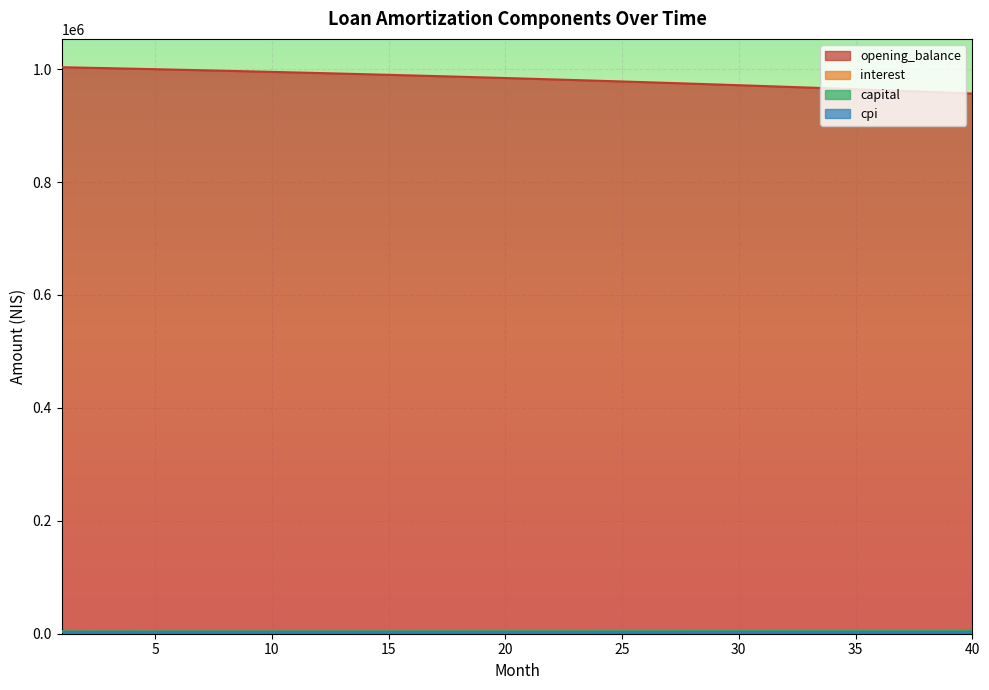

Reading right to left, what are all the values shown in this chart?

opening_balance: 956741.1	958306.7	959851.3	961375.0	962878.1	964360.5	965822.4	967264.0	968685.4	970086.6	971467.9	972829.2	974170.8	975492.7	976795.1	978078.1	979341.8	980586.2	981811.6	983018.1	984205.6	985374.5	986524.7	987656.4	988769.7	989864.6	990941.4	992000.2	993040.9	994063.8	995068.9	996056.4	997026.3	997978.8	998913.9	999831.8	1000732.7	1001616.4	1002483.3	1003333.3
interest: 3986.4	3992.9	3999.4	4005.7	4012.0	4018.2	4024.3	4030.3	4036.2	4042.0	4047.8	4053.5	4059.0	4064.6	4070.0	4075.3	4080.6	4085.8	4090.9	4095.9	4100.9	4105.7	4110.5	4115.2	4119.9	4124.4	4128.9	4133.3	4137.7	4141.9	4146.1	4150.2	4154.3	4158.2	4162.1	4166.0	4169.7	4173.4	4177.0	4180.6
capital: 4759.9	4744.1	4728.3	4712.6	4697.0	4681.4	4665.8	4650.3	4634.9	4619.5	4604.1	4588.8	4573.6	4558.4	4543.2	4528.1	4513.1	4498.1	4483.2	4468.3	4453.4	4438.6	4423.9	4409.2	4394.5	4379.9	4365.4	4350.9	4336.4	4322.0	4307.7	4293.4	4279.1	4264.9	4250.7	4236.6	4222.5	4208.5	4194.5	4180.6
cpi: 3173.3	3178.5	3183.7	3188.9	3193.9	3198.9	3203.9	3208.7	3213.5	3218.2	3222.9	3227.5	3232.0	3236.4	3240.8	3245.2	3249.4	3253.6	3257.8	3261.8	3265.8	3269.8	3273.7	3277.5	3281.2	3284.9	3288.6	3292.2	3295.7	3299.1	3302.5	3305.9	3309.2	3312.4	3315.5	3318.7	3321.7	3324.7	3327.6	3330.5